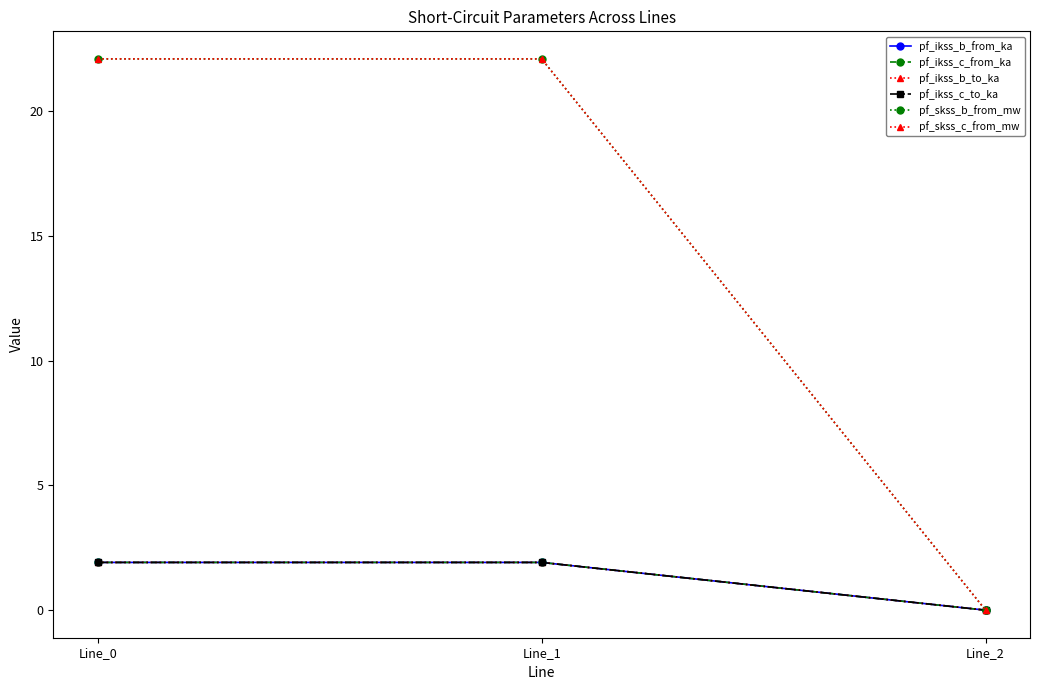

At how many categories does at least one series exceed 15?

2